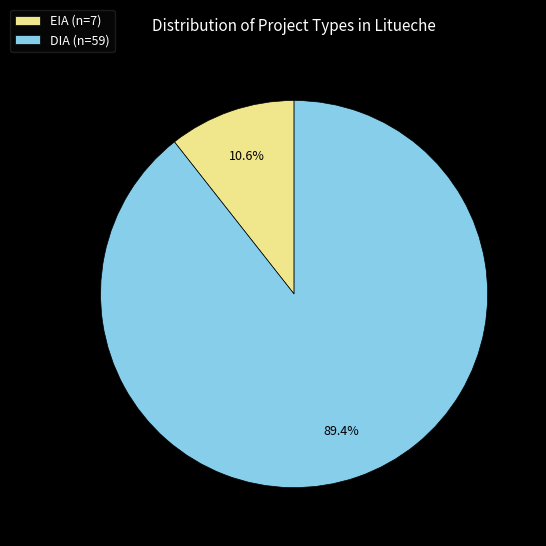

What portion of the pie excludes EIA?

89.4%